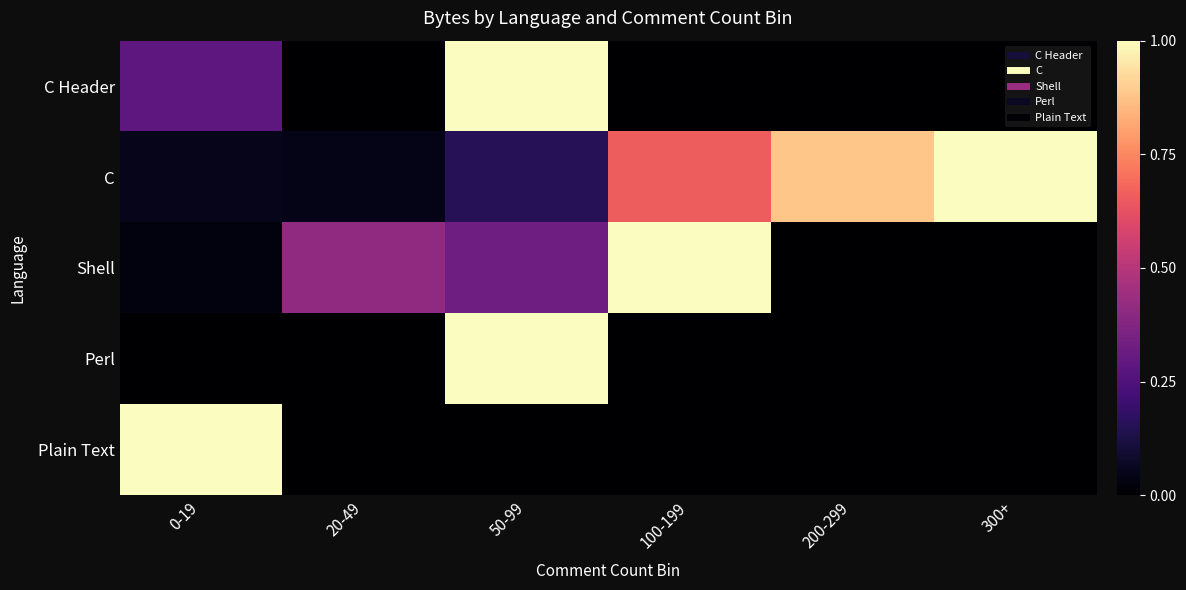

Reading right to left, list all the values displayed in this chart.

C Header: 300+=0.0	200-299=0.0	100-199=0.0	50-99=1.0	20-49=0.0	0-19=0.3
C: 300+=1.0	200-299=0.9	100-199=0.7	50-99=0.2	20-49=0.0	0-19=0.0
Shell: 300+=0.0	200-299=0.0	100-199=1.0	50-99=0.3	20-49=0.4	0-19=0.0
Perl: 300+=0.0	200-299=0.0	100-199=0.0	50-99=1.0	20-49=0.0	0-19=0.0
Plain Text: 300+=0.0	200-299=0.0	100-199=0.0	50-99=0.0	20-49=0.0	0-19=1.0